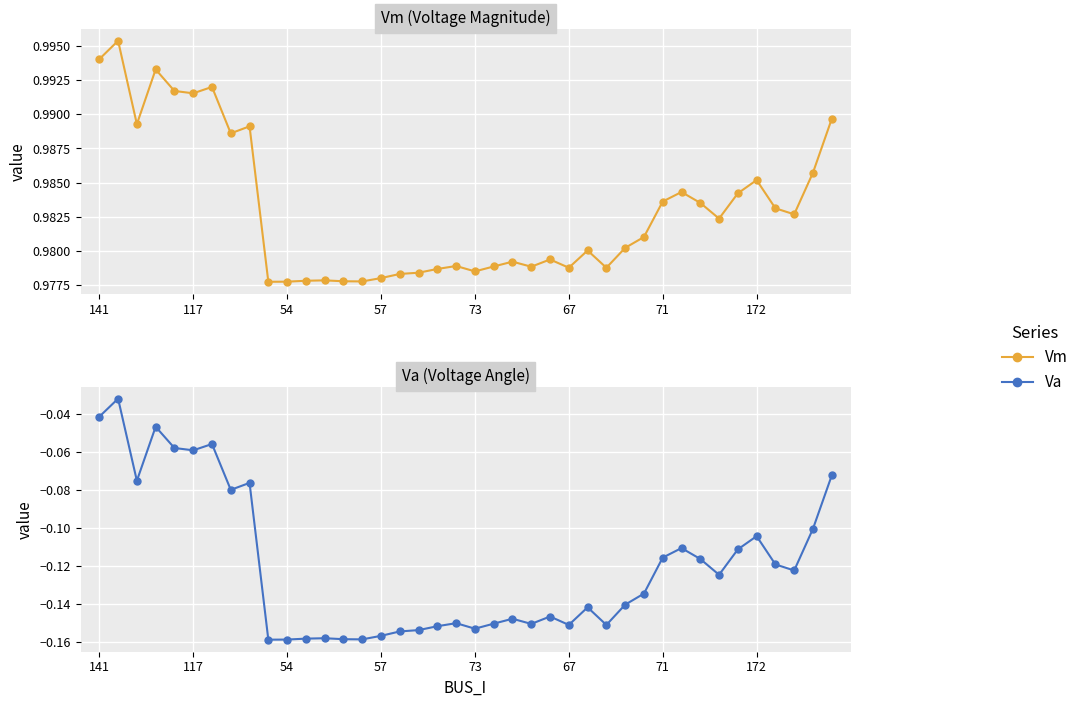

What is the sum of all Va values?

-4.8